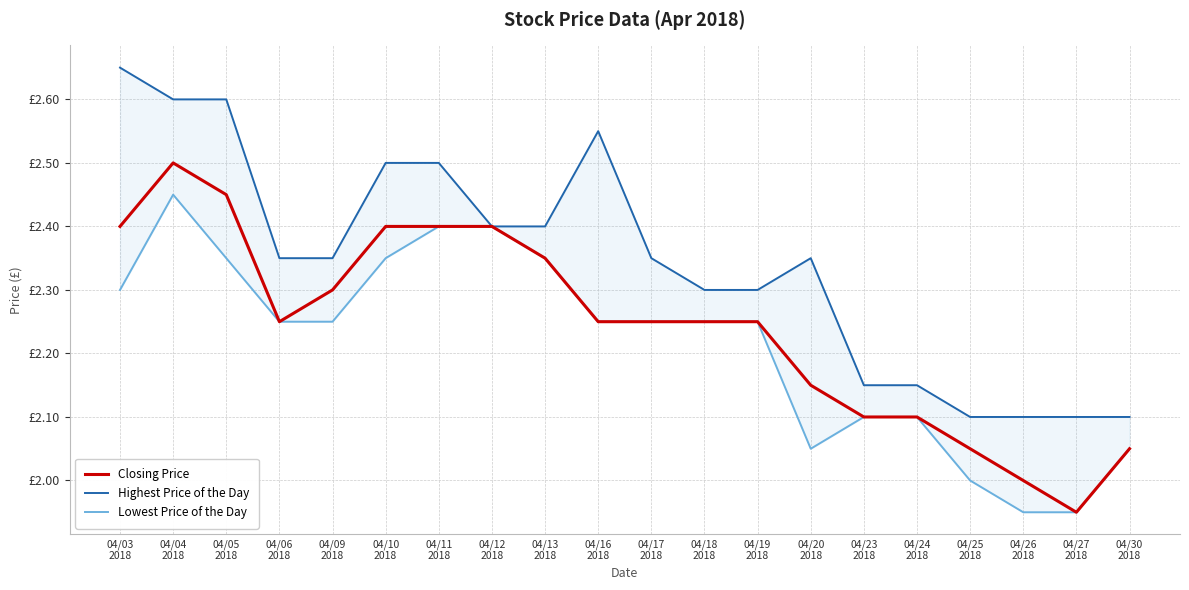

True or false: Highest Price of the Day and Closing Price cross at least once.

False